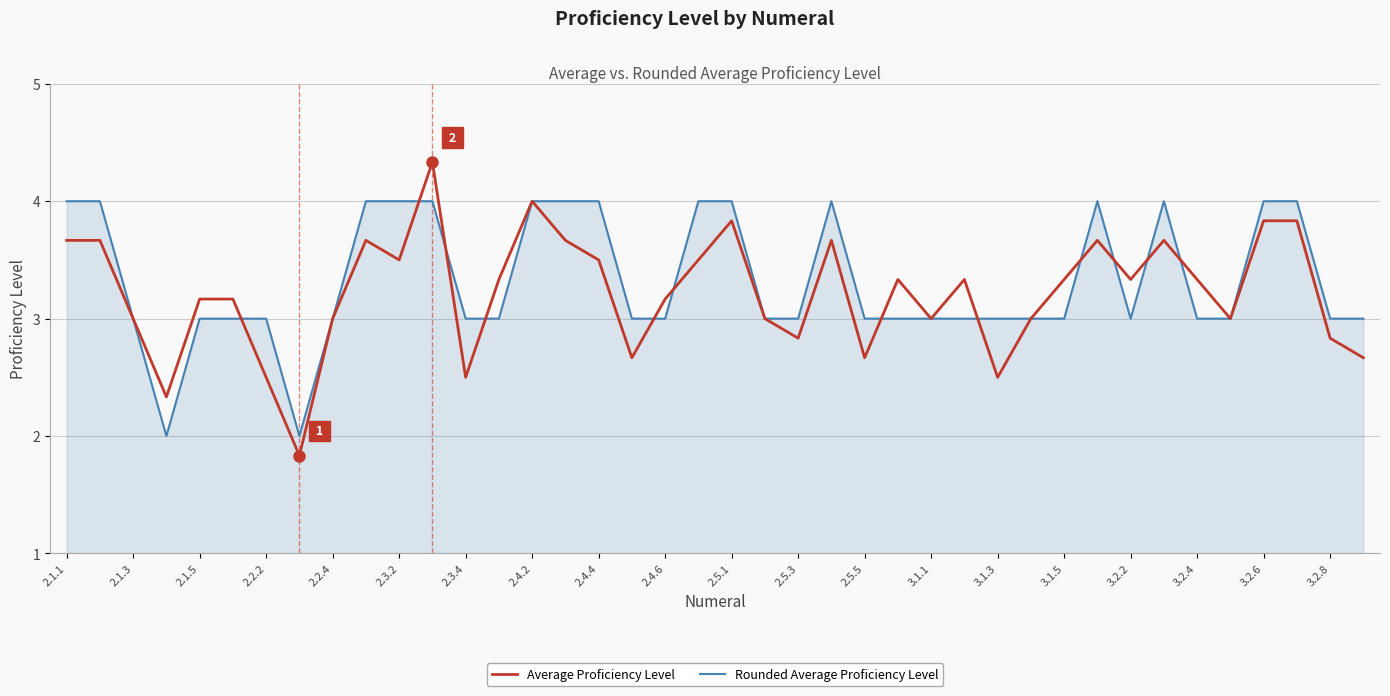

What is the highest value of the Rounded Average Proficiency Level series?

4.0